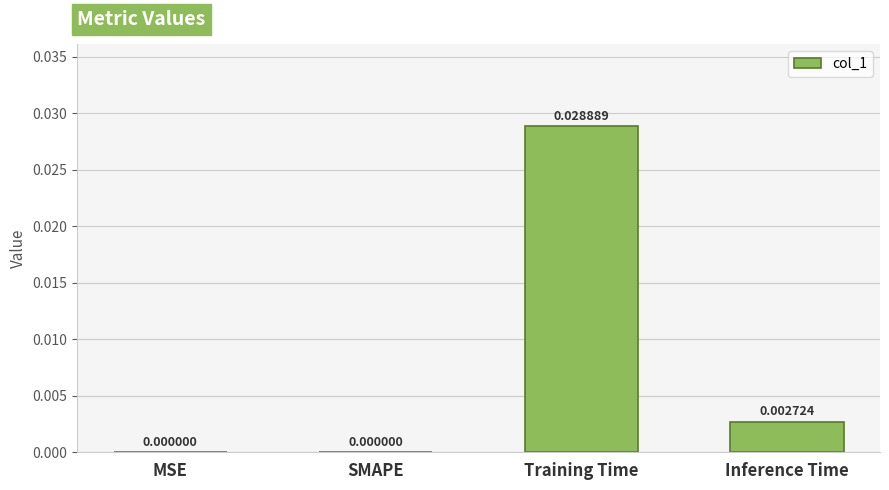

How many values exceed 0?

2